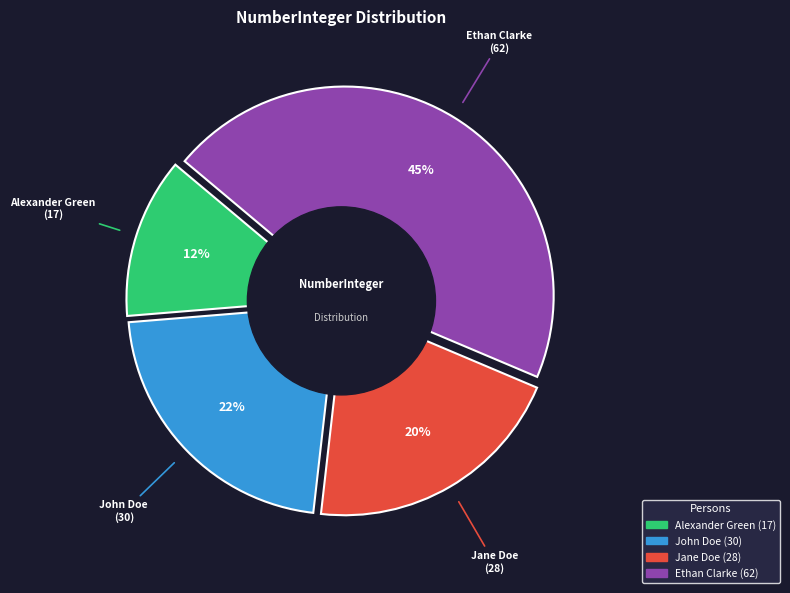

What is the change in value from Alexander Green to Jane Doe?

+11